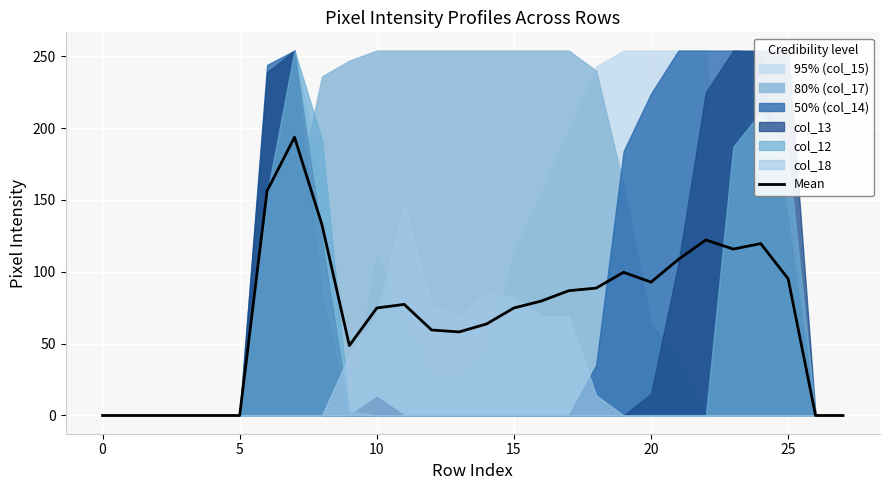

What is the maximum value for Mean?

193.7